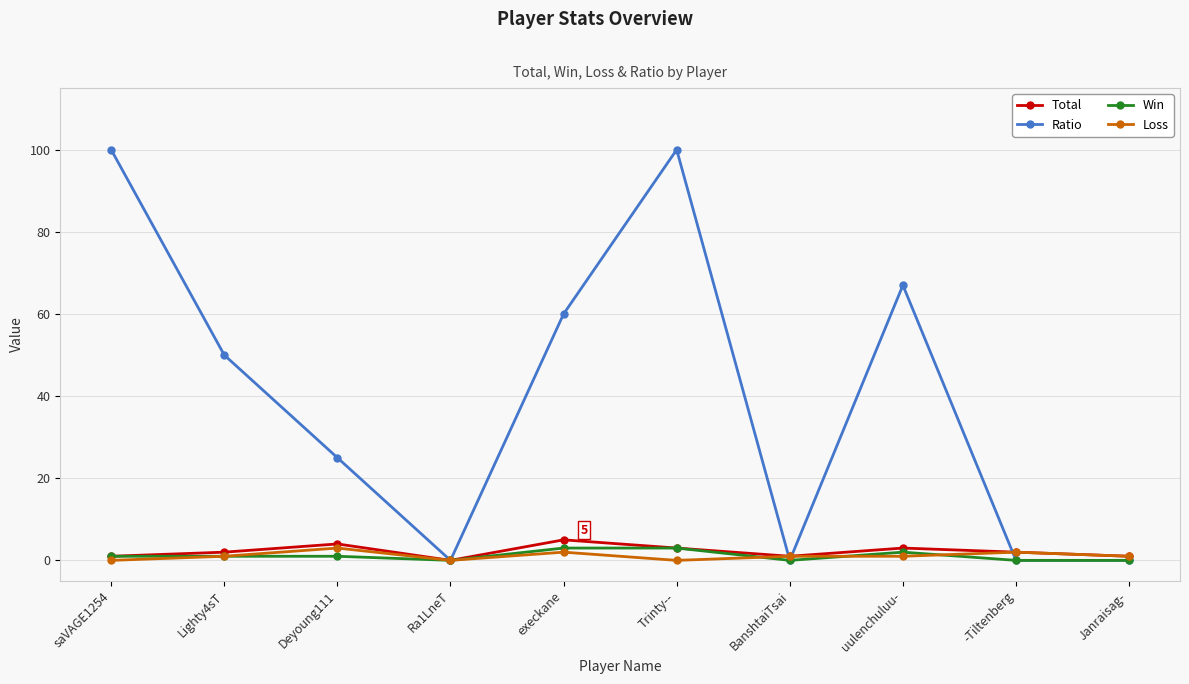

Does the chart display data point markers on the line(s)?

Yes